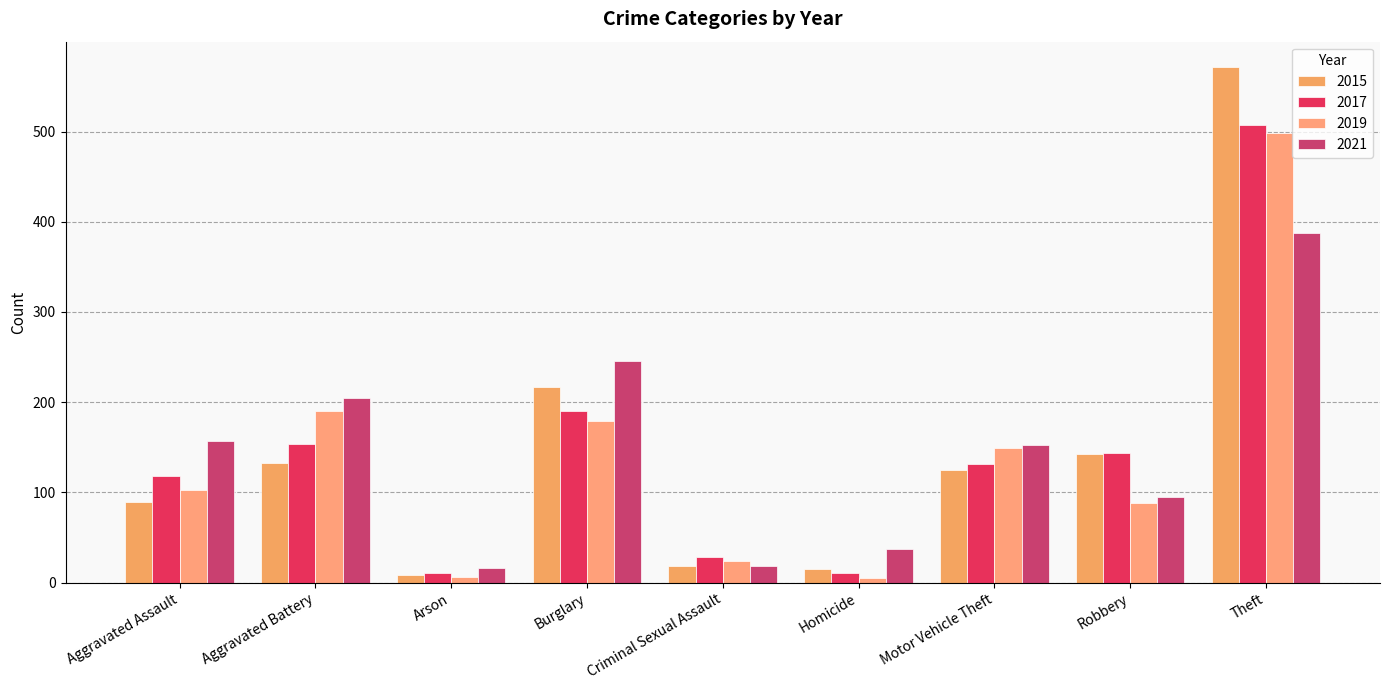

What is the highest value of the 2015 series?

571